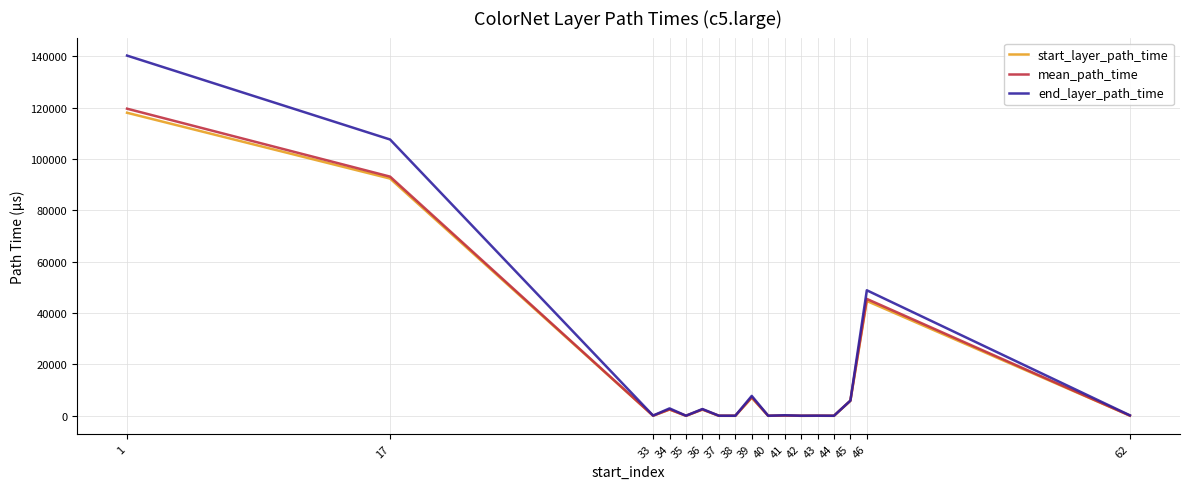

At which label is start_layer_path_time closest to 59012?

46